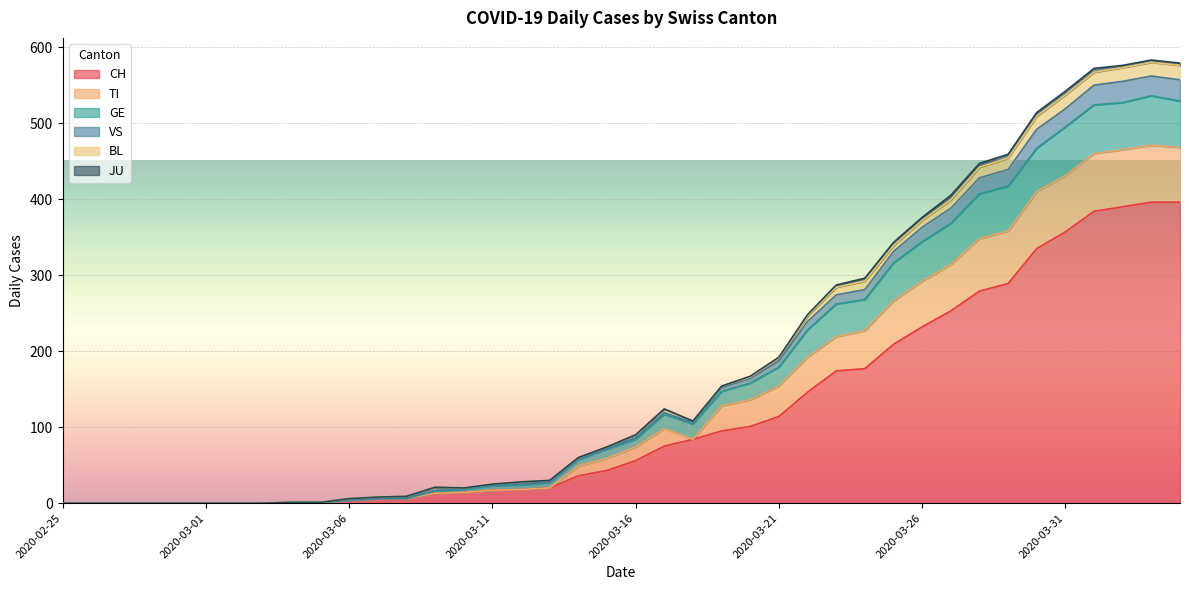

In TI, how many points are lower than both neighbors (excluding endpoints)?

1